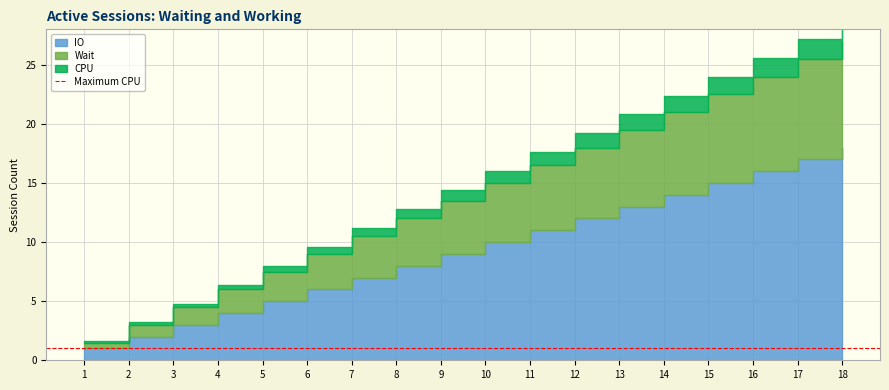

True or false: IO and Wait intersect in this chart.

False